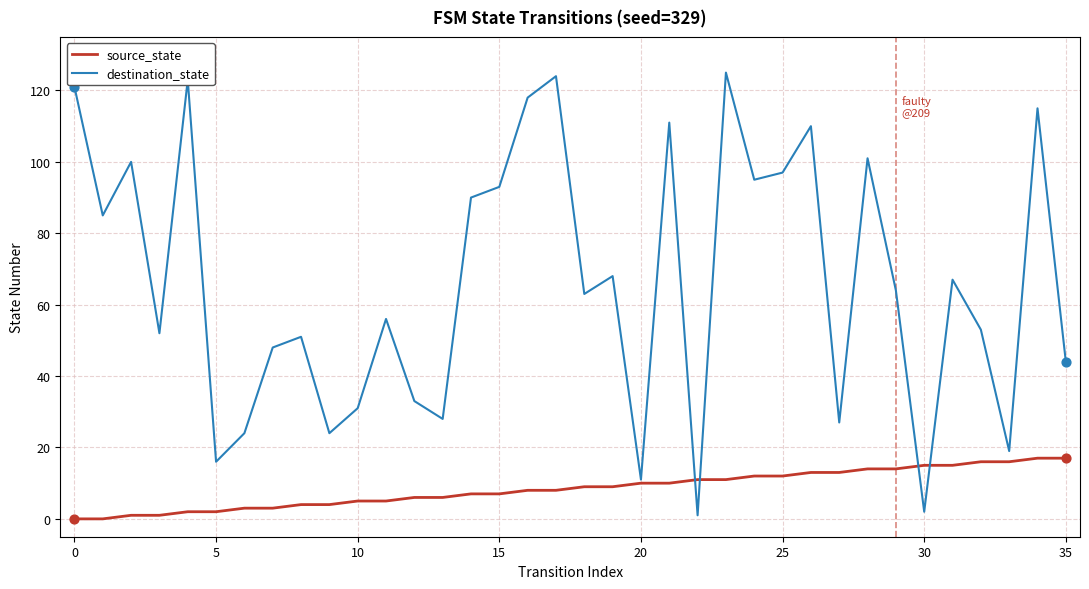

Which series has the largest total across all categories?

destination_state